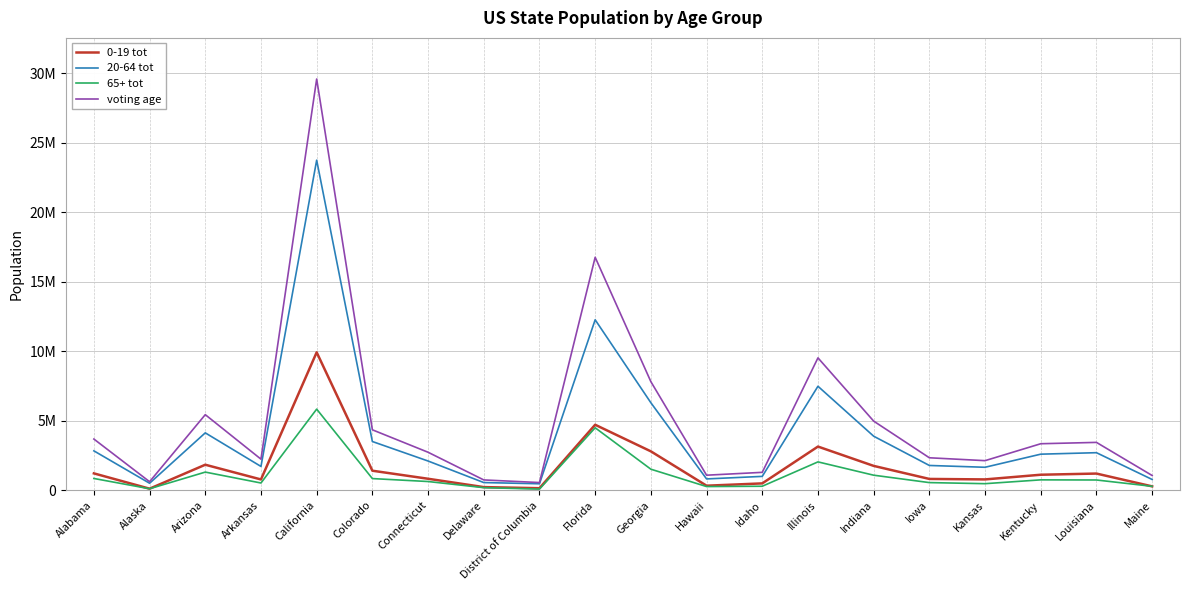

Is this an area chart (filled region under the line)?

No